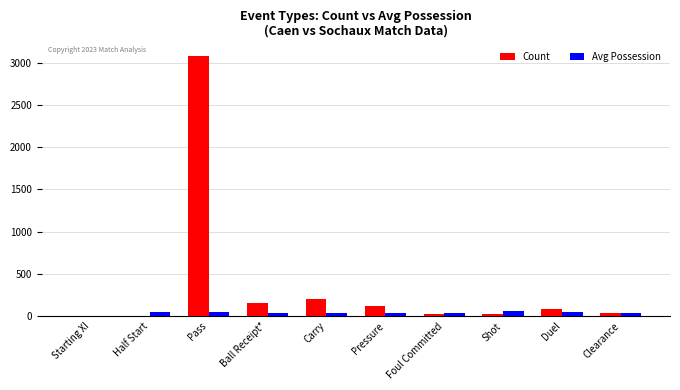

What is the sum of all Count values?

3725